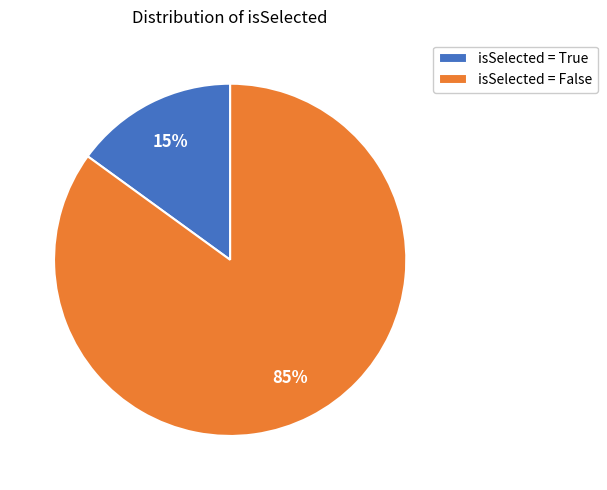

Is the sum of isSelected = False and isSelected = True greater than half?

Yes